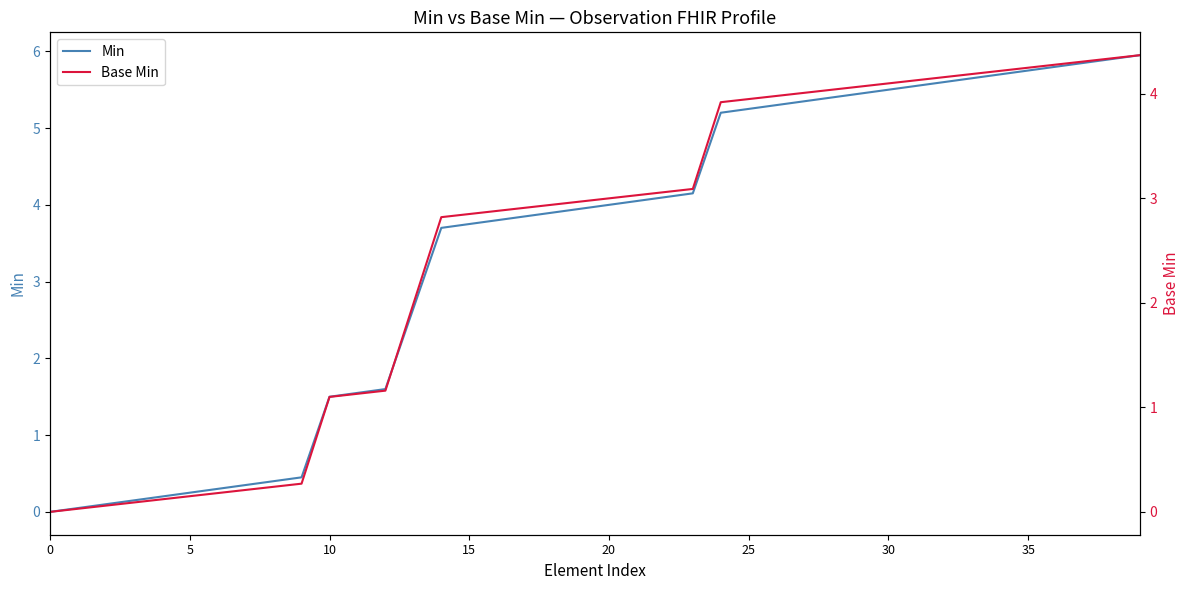

How many data points does each series have?

40